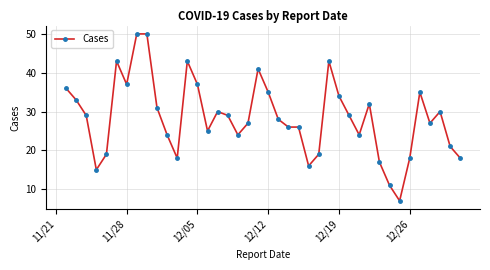

True or false: the data has more than 1 interior local peaks.

True